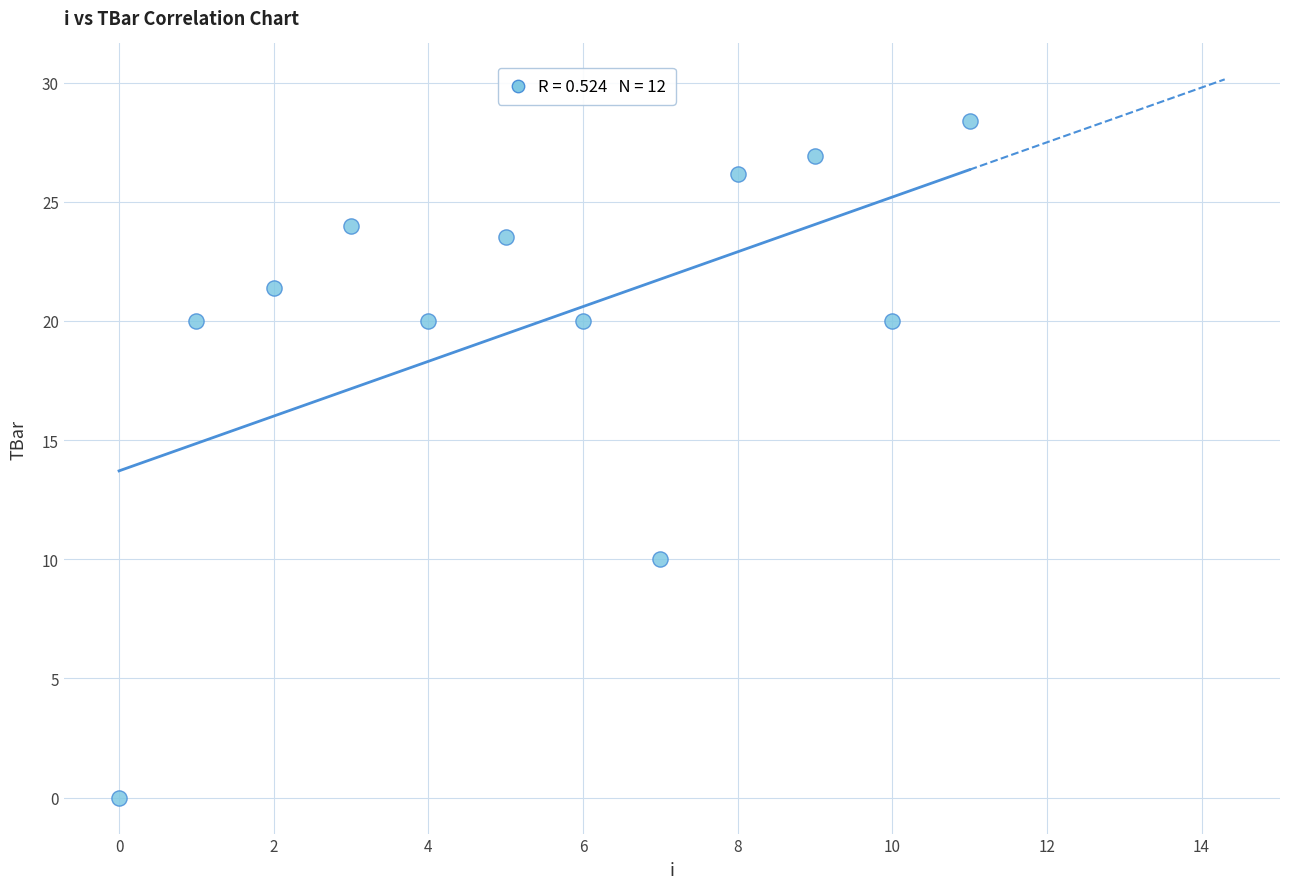

What is the average Y value?

20.0